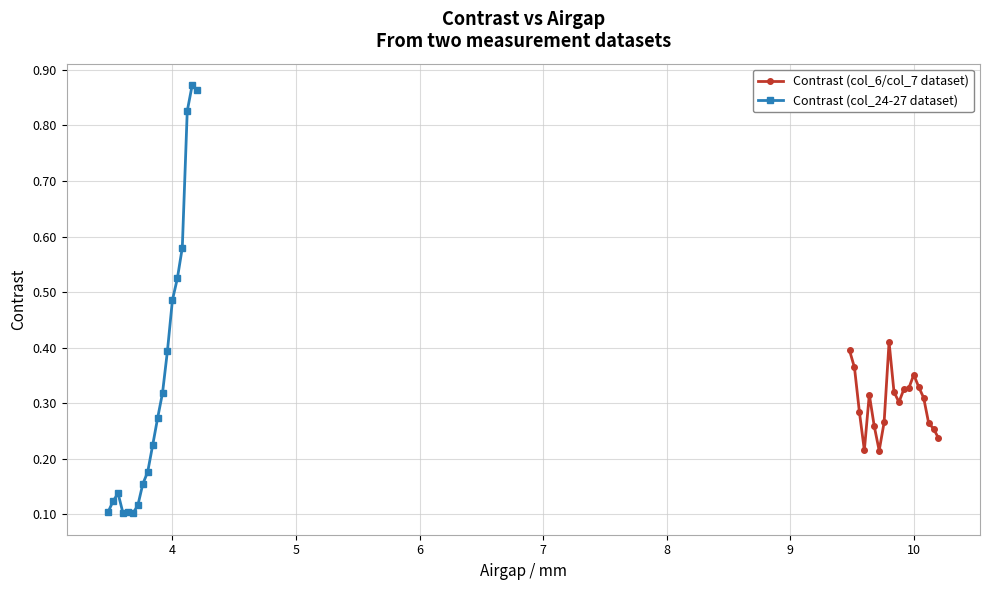

True or false: Contrast (col_6/col_7 dataset) has more than 2 interior local peaks.

True